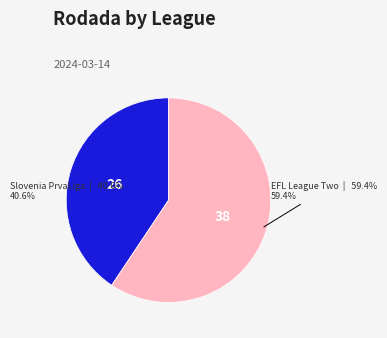

Is there any slice that represents more than half of the pie?

Yes